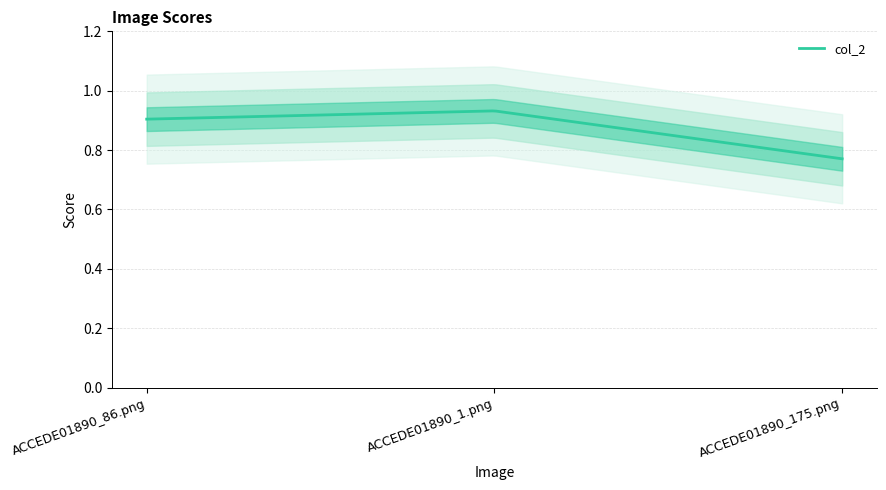

At which category does the chart reach its peak across all series?

ACCEDE01890_1.png